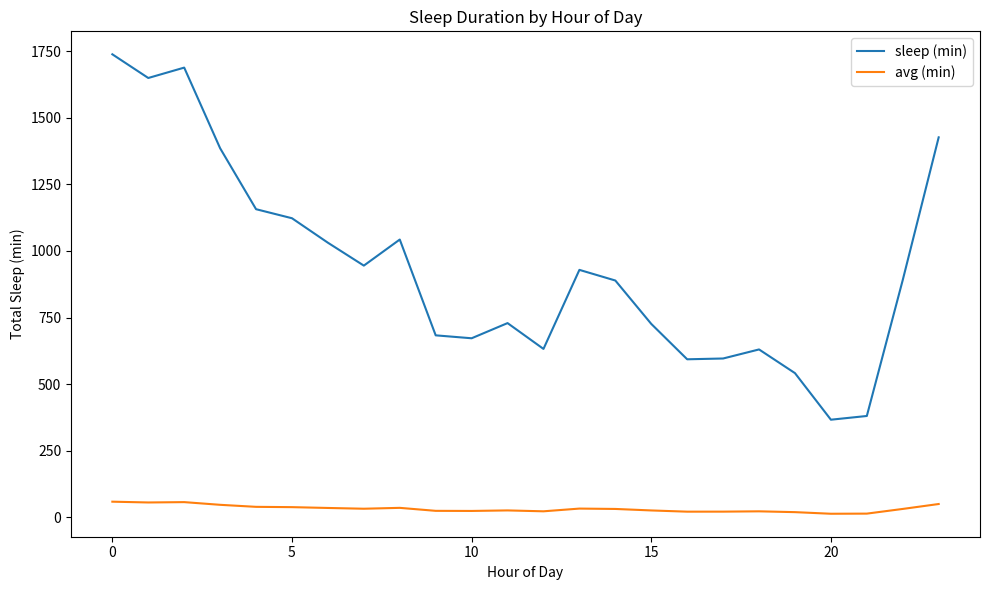

Which series has the largest range (max minus min)?

sleep (min)